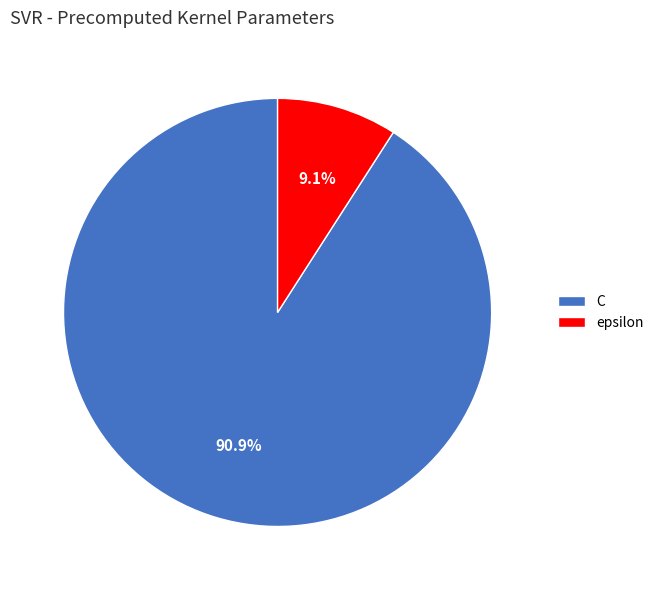

Combined, do C and epsilon account for over 50%?

Yes